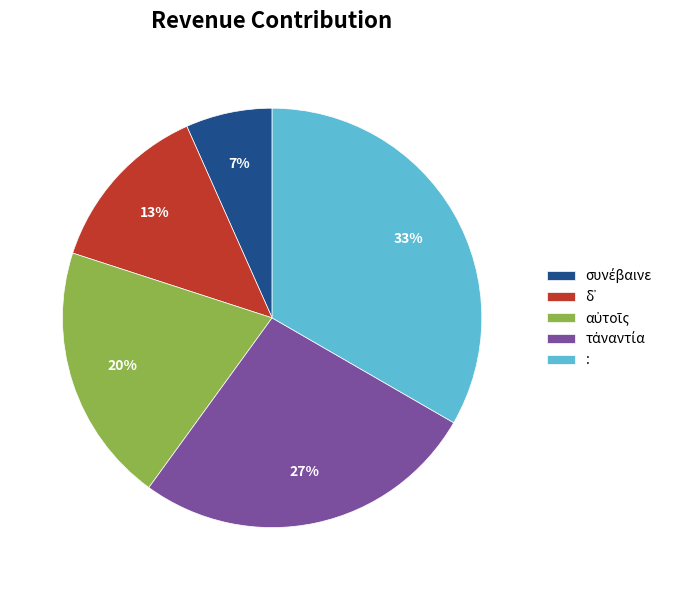

What percentage is the : slice, to the nearest percent?

33%